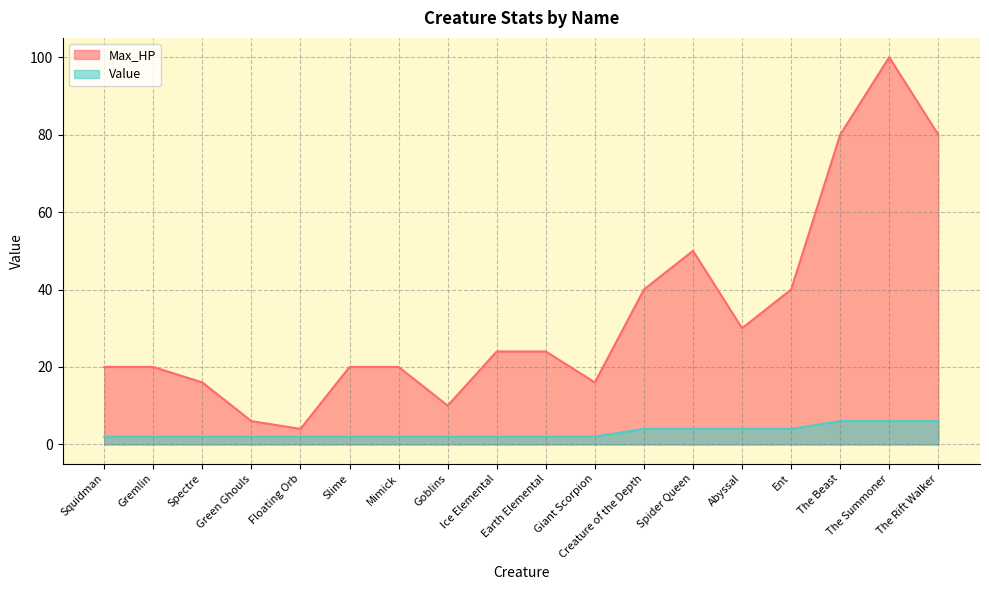

Is it true that Max_HP equals 20 at Mimick?

True